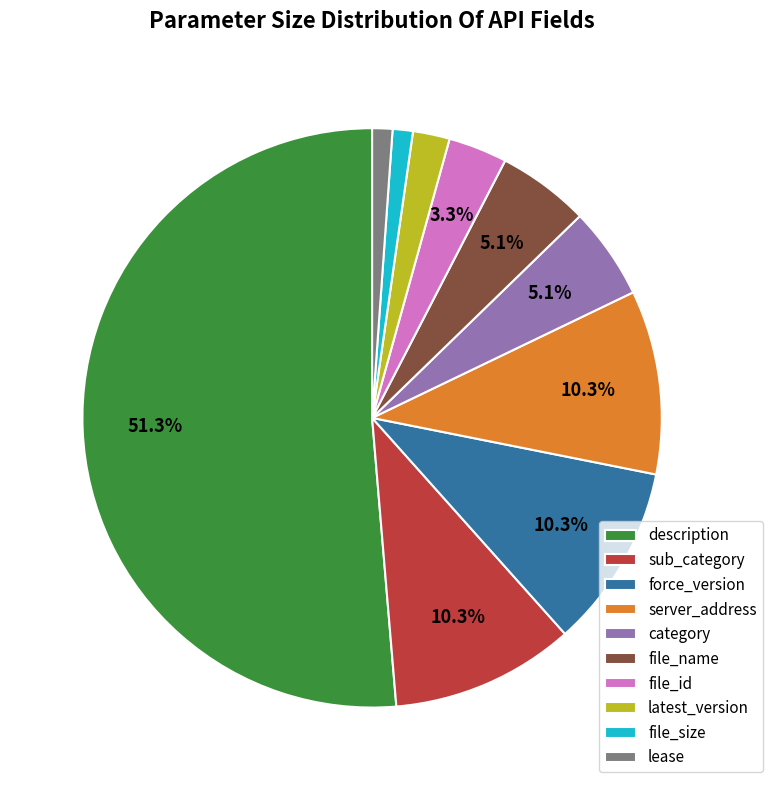

What is the largest slice in the pie chart?

description